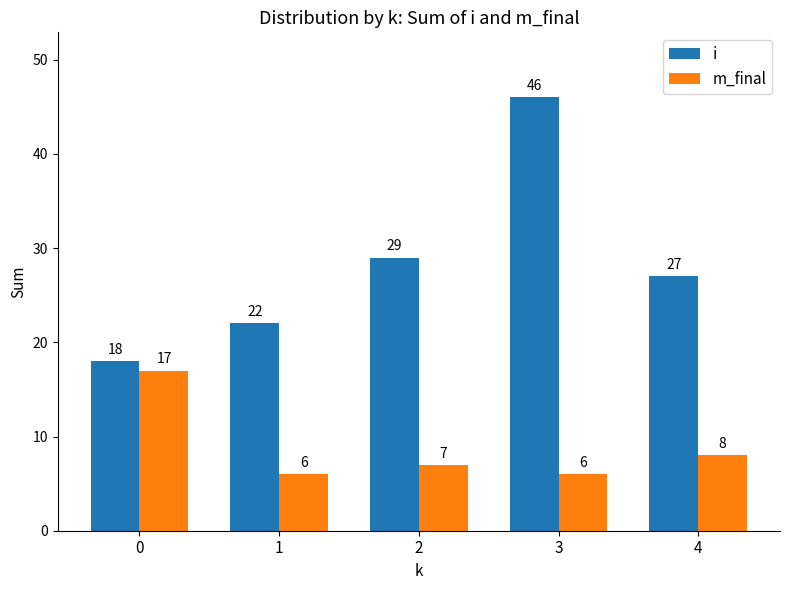

True or false: m_final has a value of 6 at 3.

True